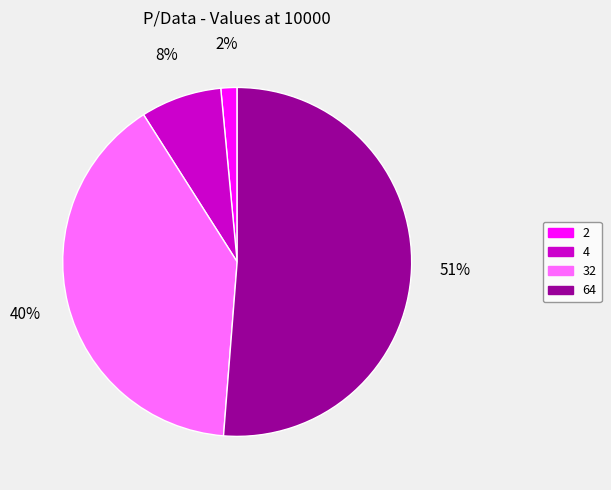

To the nearest percent, what is the average slice percentage?

25%